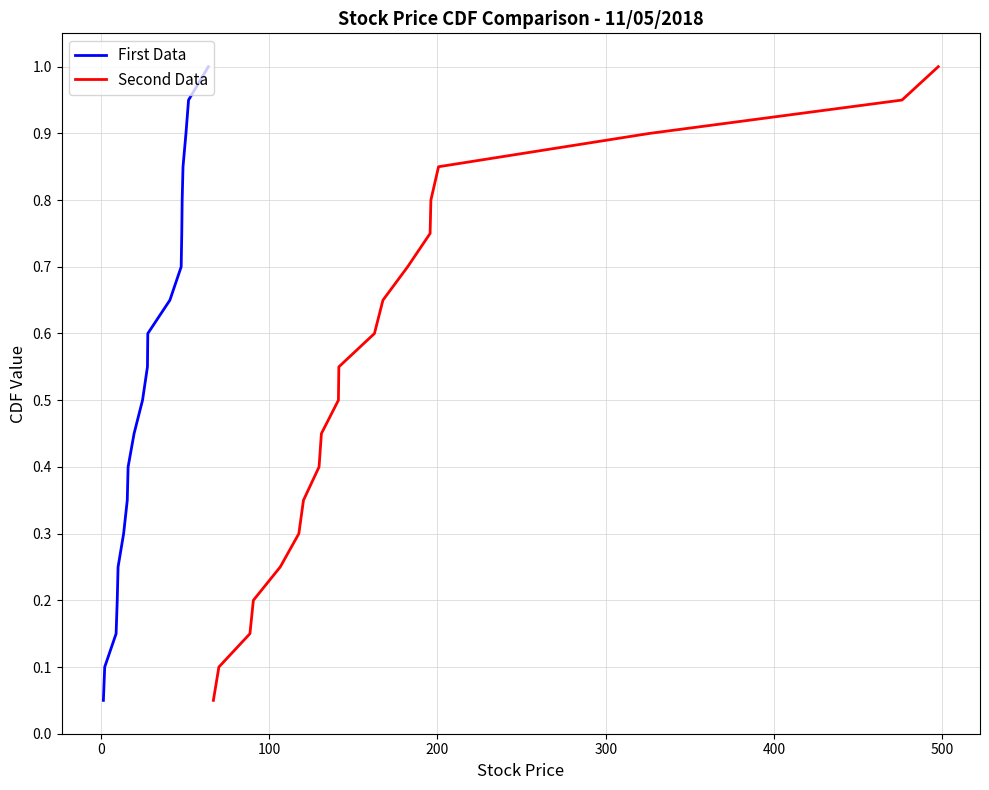

Count the number of categories in the chart.

20